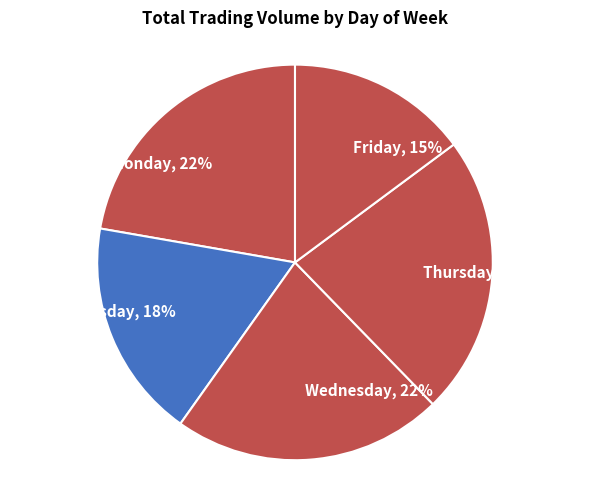

What is the largest slice in the pie chart?

Thursday